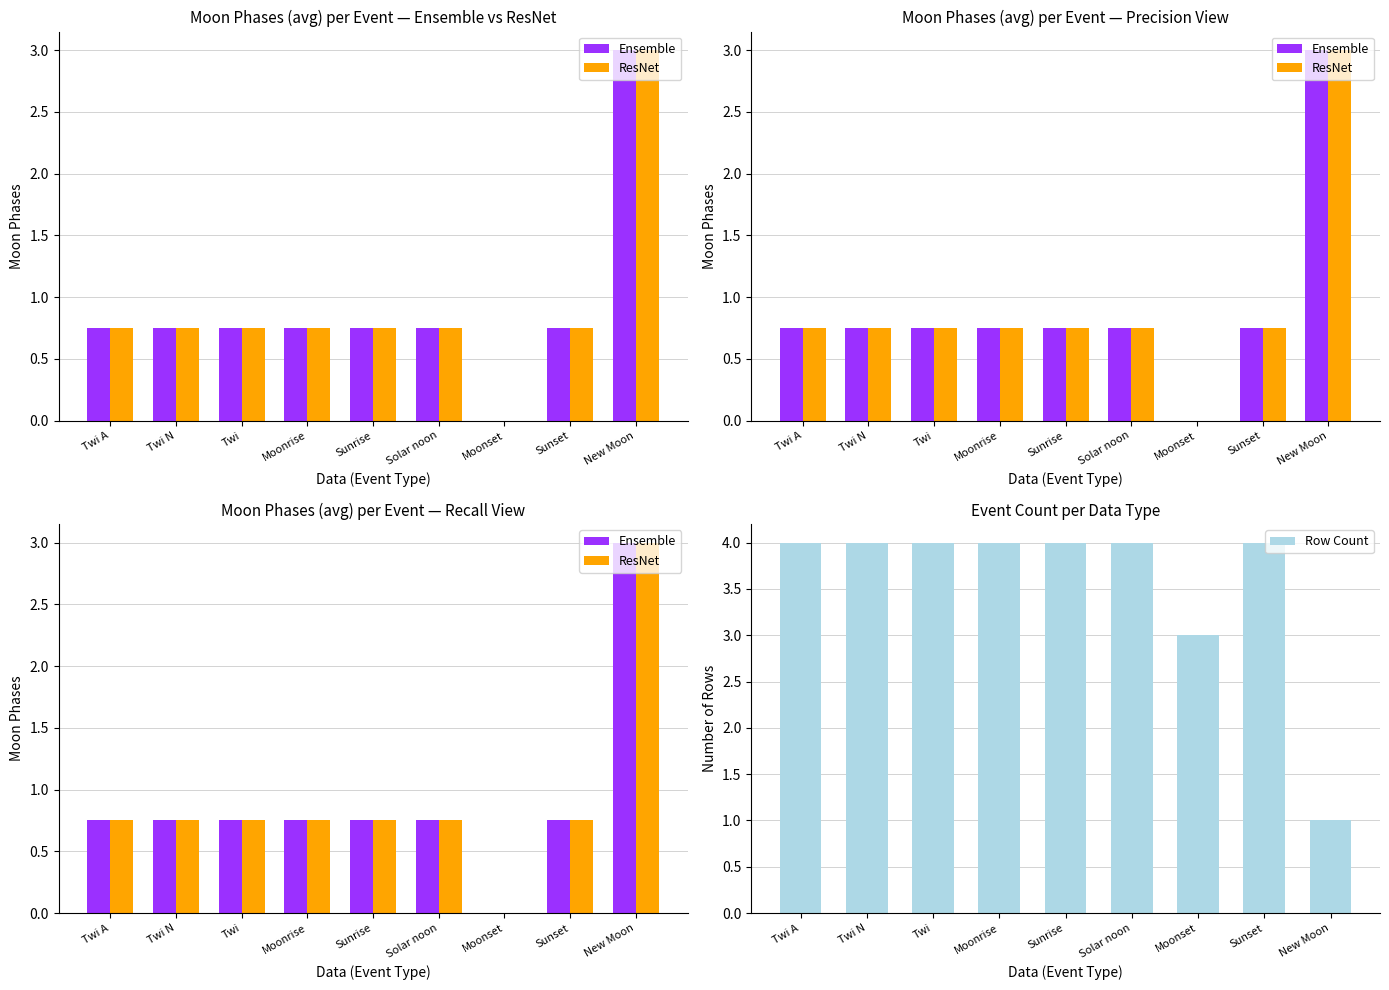

What is the total value across all series at Twi?

5.5